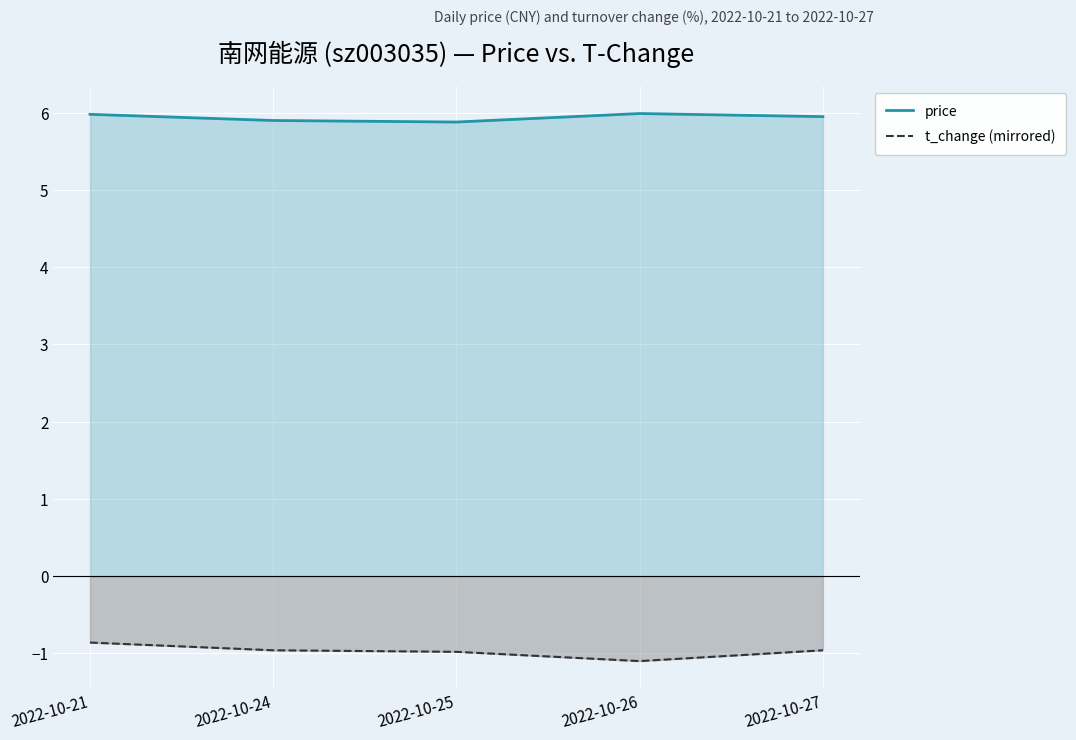

The value of t_change (mirrored) at 2022-10-25 is -0.2. True or false?

False